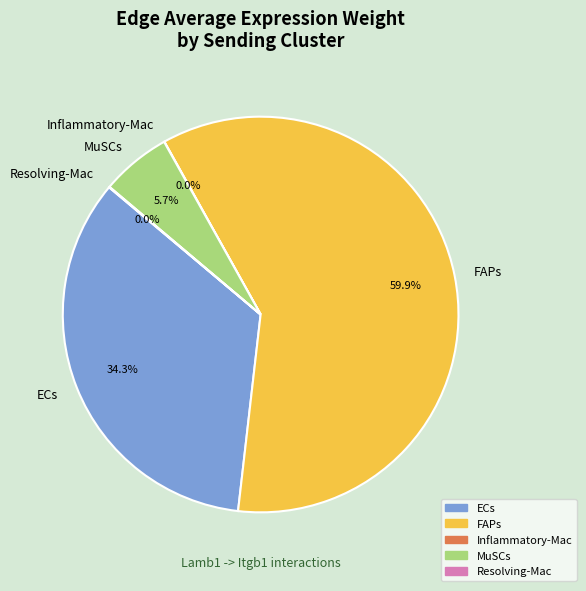

Do FAPs and MuSCs together represent more than half of the pie?

Yes